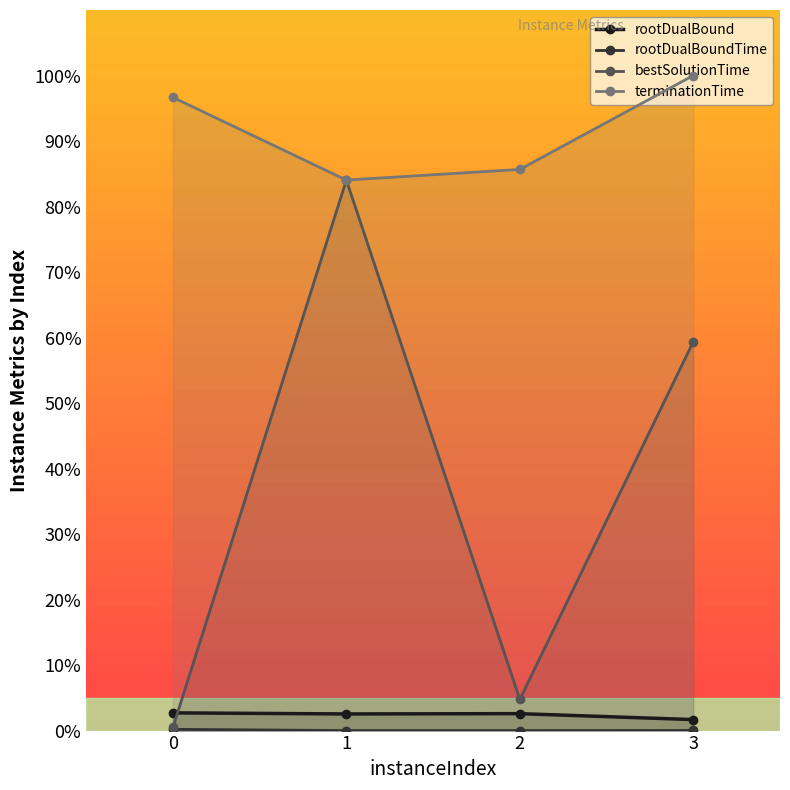

What is the difference between the maximum and minimum values in the rootDualBound series?

1.0